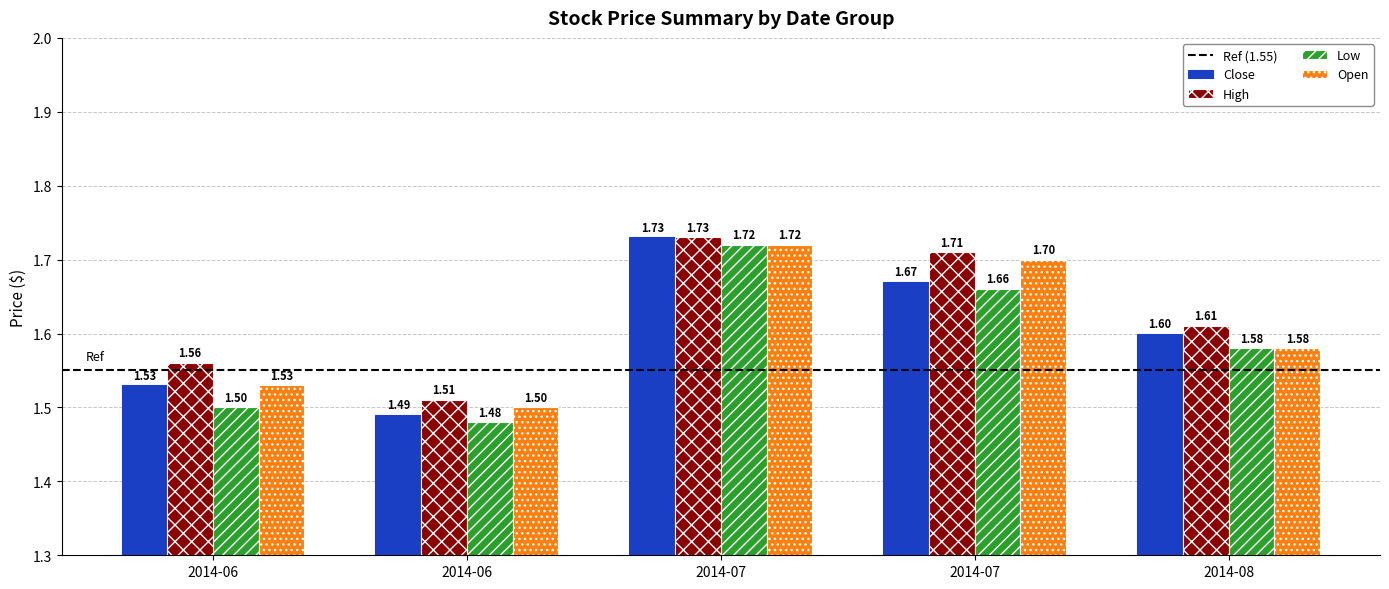

Does the chart contain stacked bars?

No